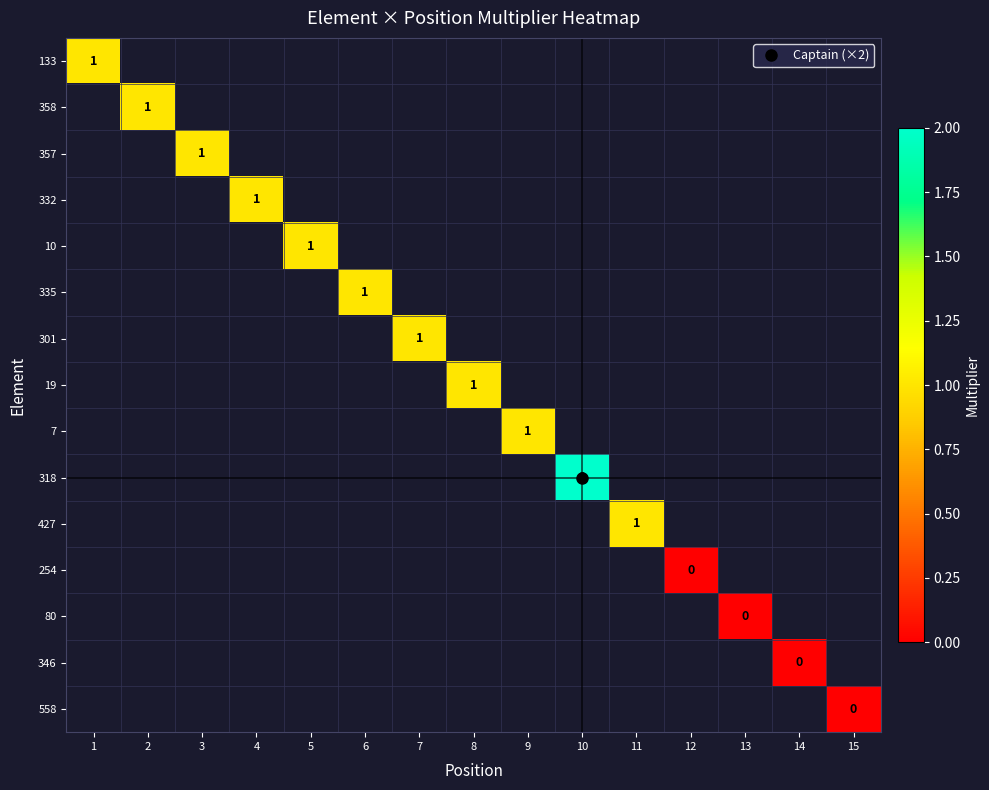

Which series has the widest spread of values?

133